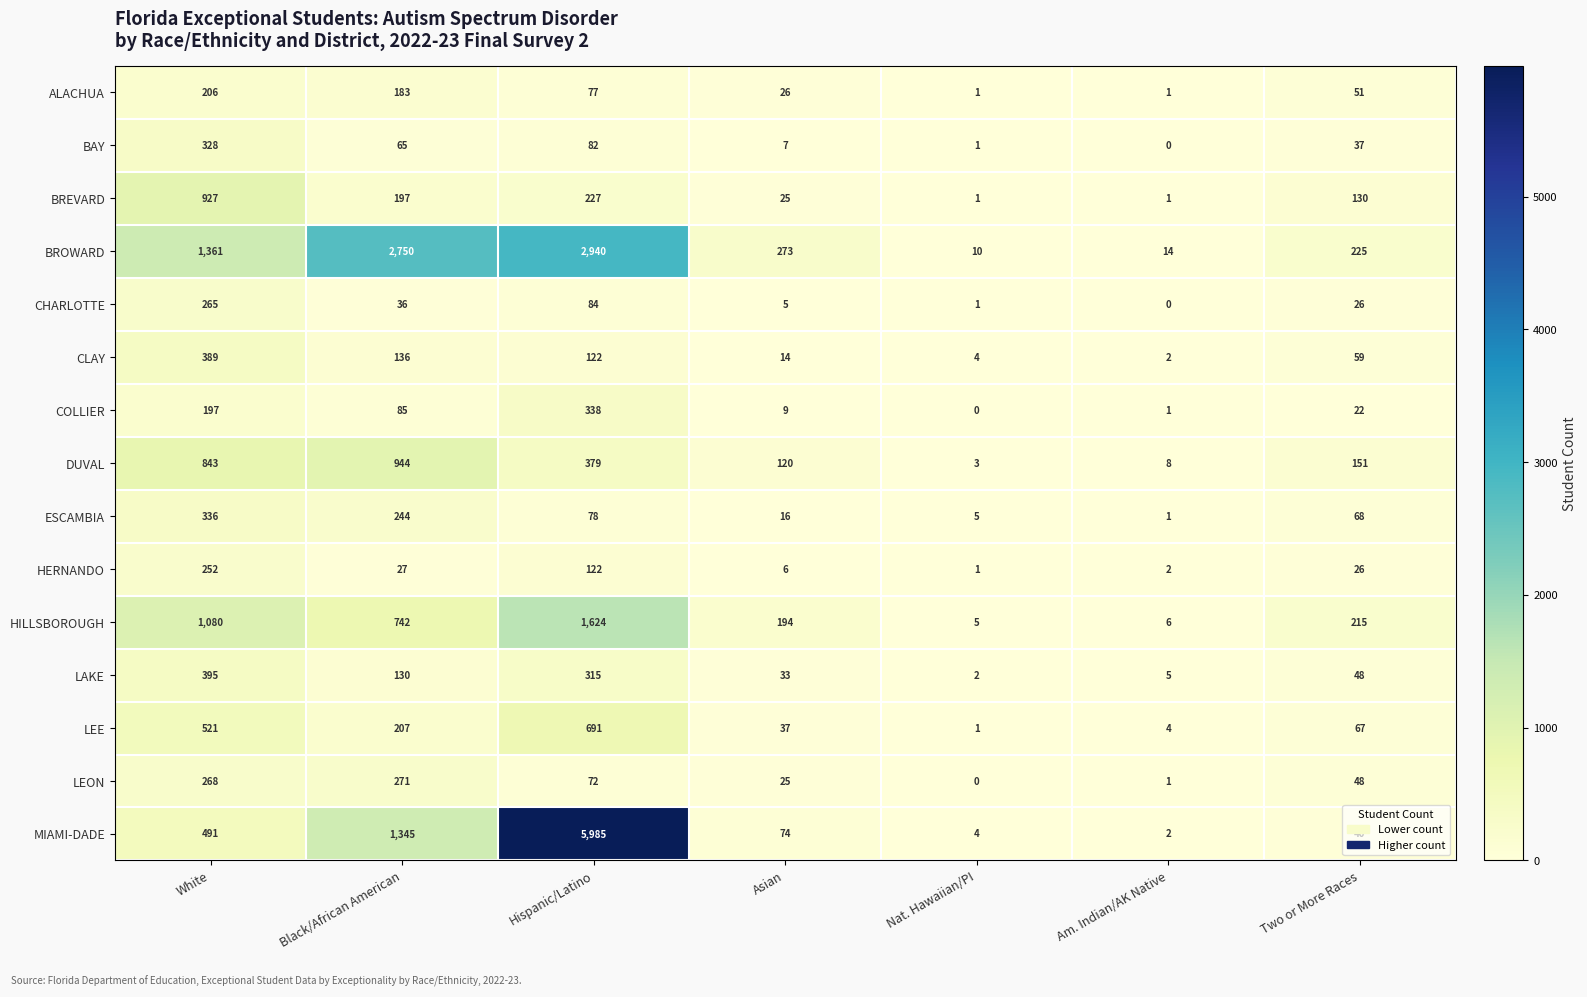

Which series has the largest range (max minus min)?

MIAMI-DADE